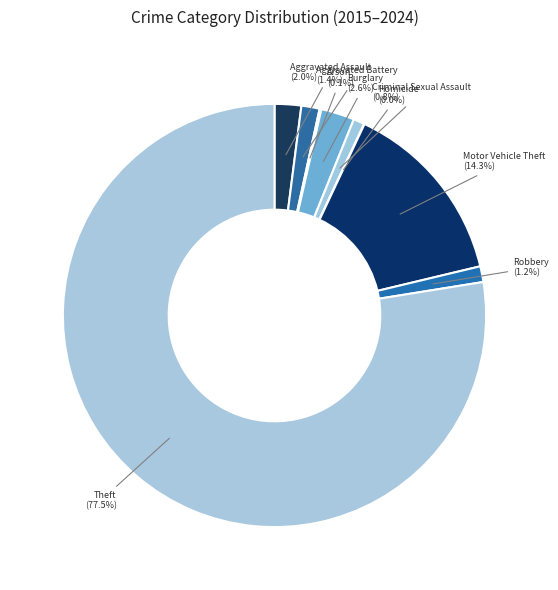

Which category accounts for the majority?

Theft